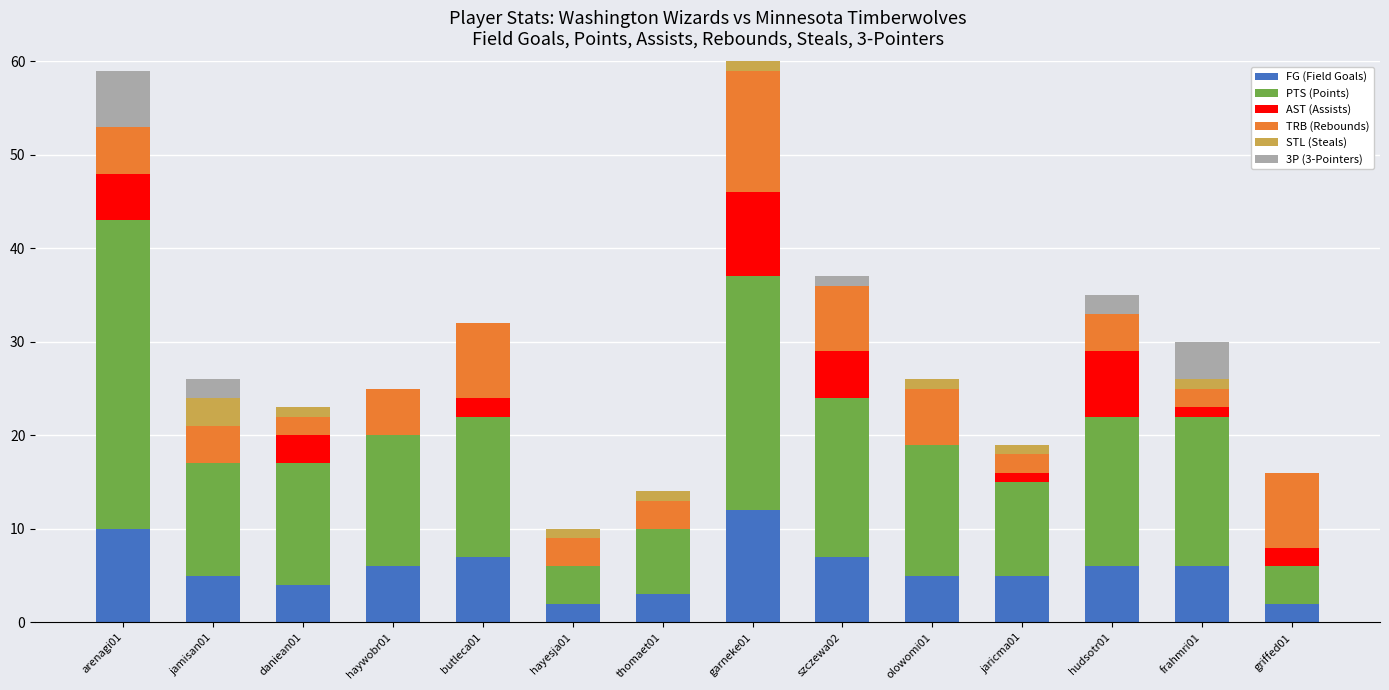

True or false: FG (Field Goals) has a value of 7 at szczewa02.

True